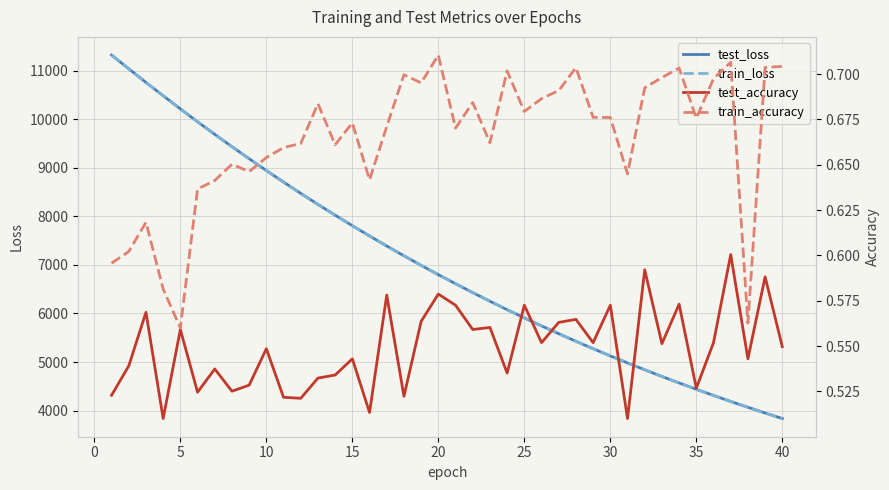

The value of test_loss at 30 is 5126.0. True or false?

True